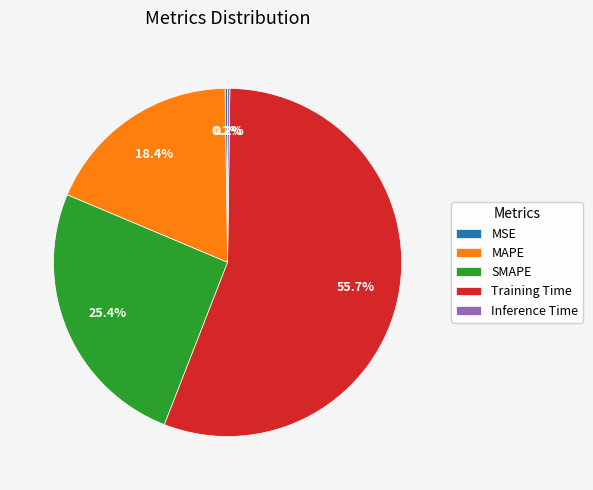

The Training Time slice represents 42% of the pie. True or false?

False